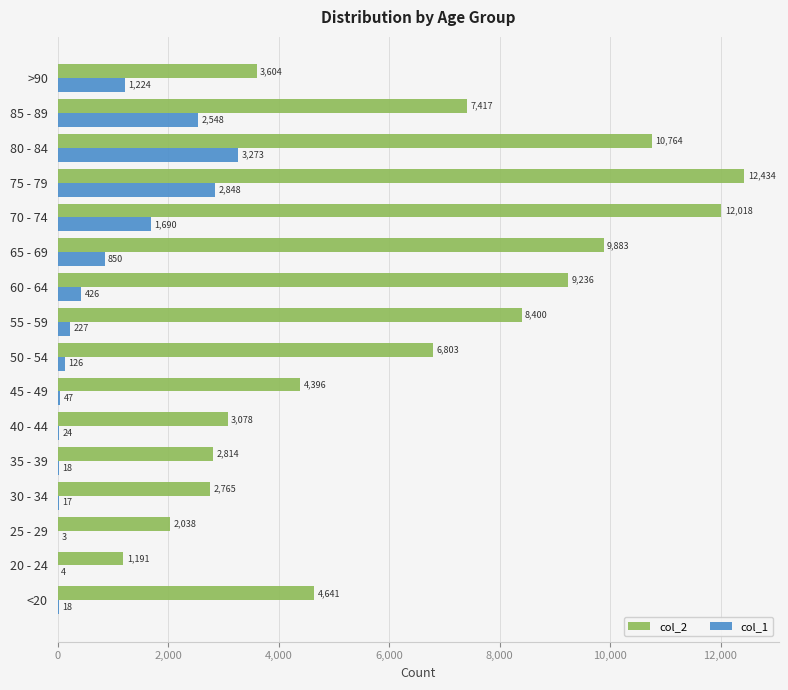

Between 35 - 39 and 40 - 44, which series saw the biggest shift?

col_2